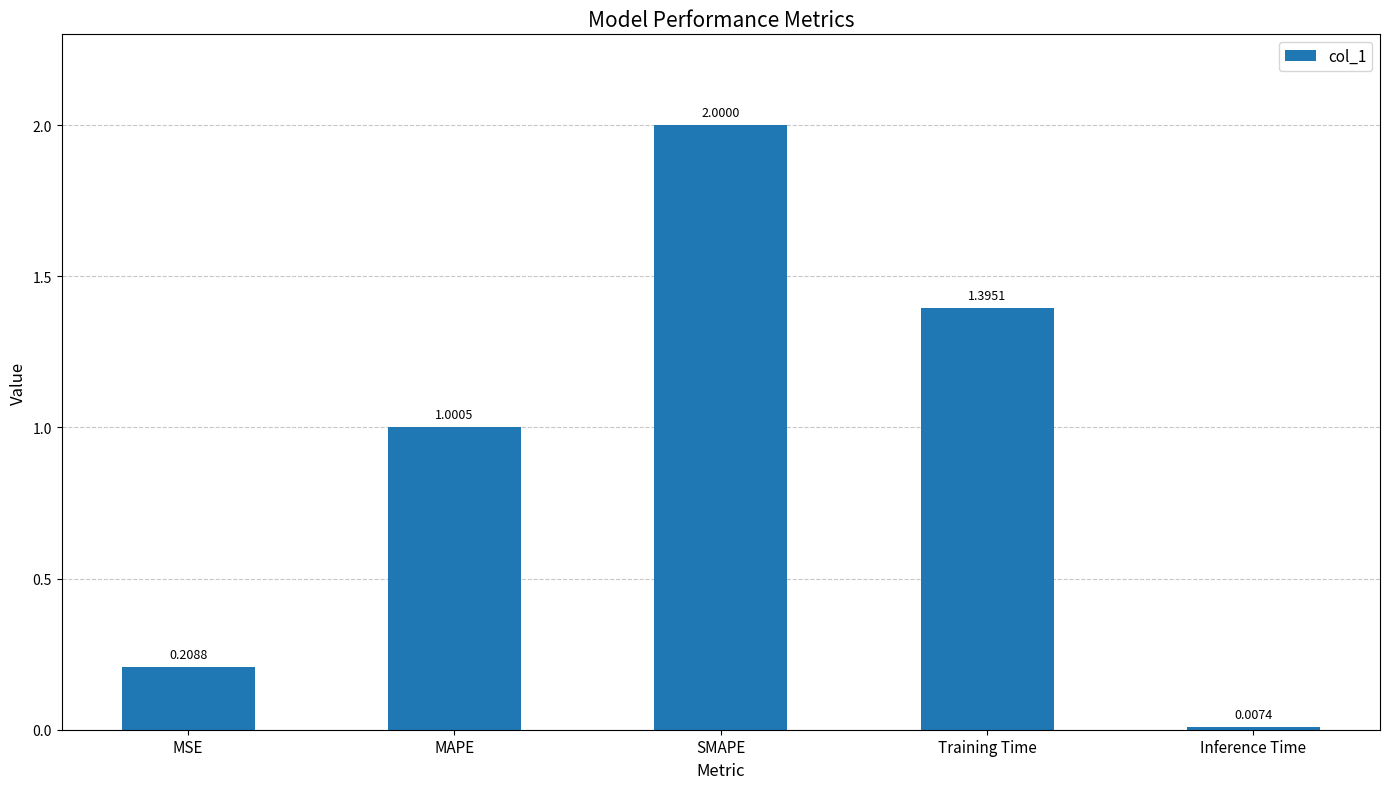

What is the label of the 4th bar from the left?

Training Time